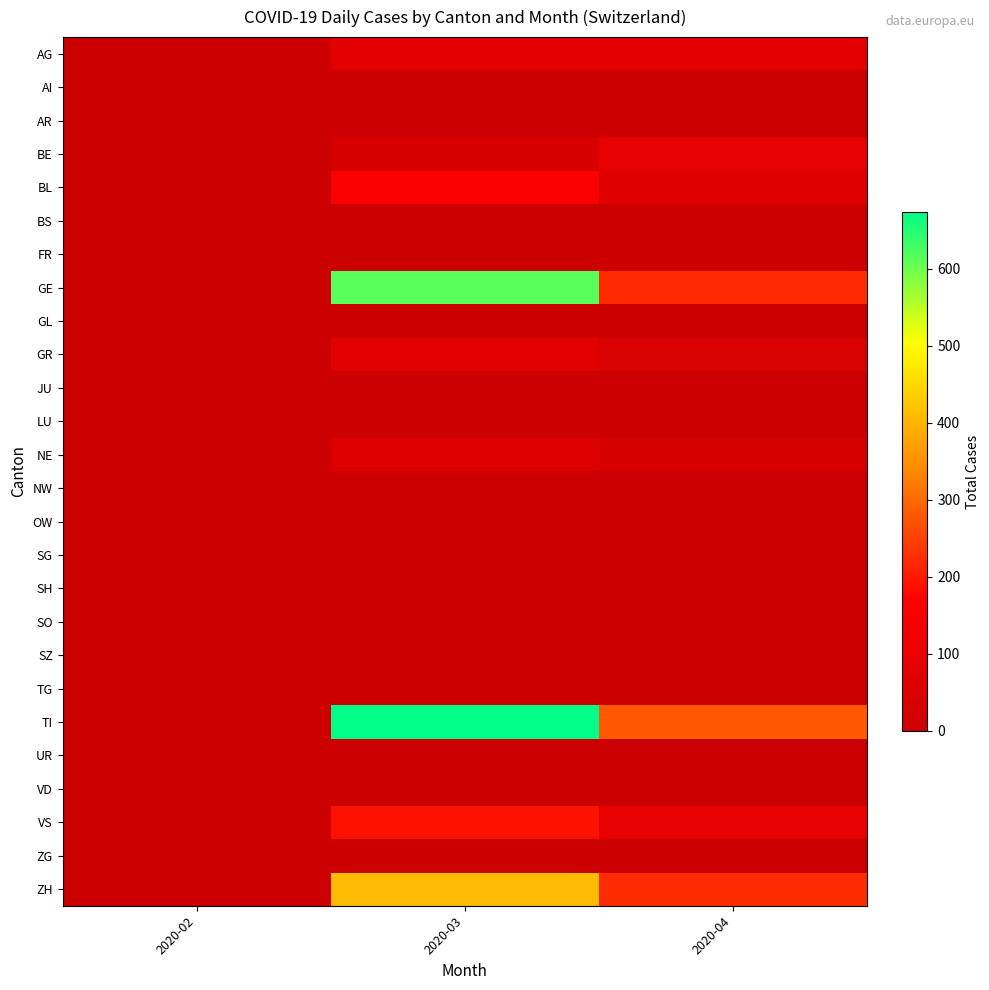

Between 2020-03 and 2020-04, which series saw the biggest shift?

TI